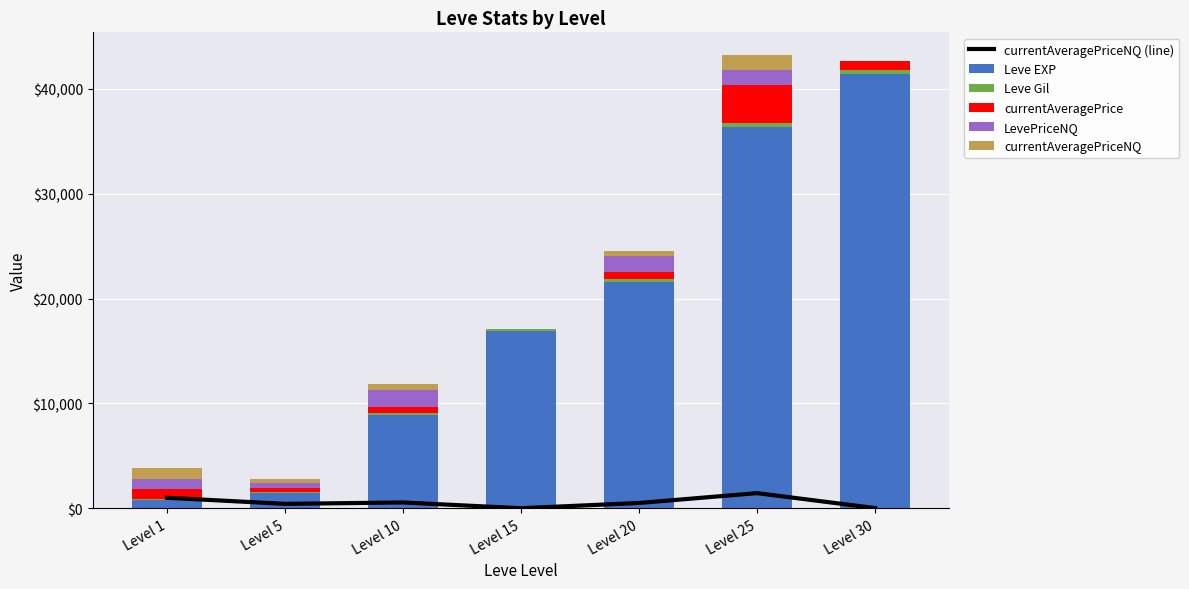

What is the value of the LevePriceNQ bar at the 6th from the left?

1440